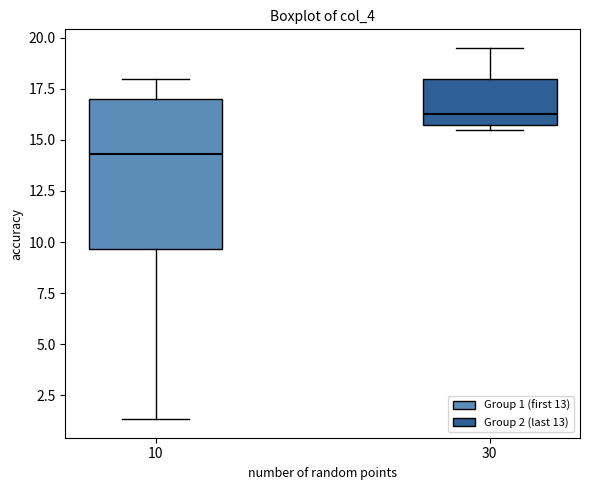

Where does the median line of the box at x = 10 sit on the y-axis? The values are not printed on the chart, so give them approximately, as read against the axis.

14.5